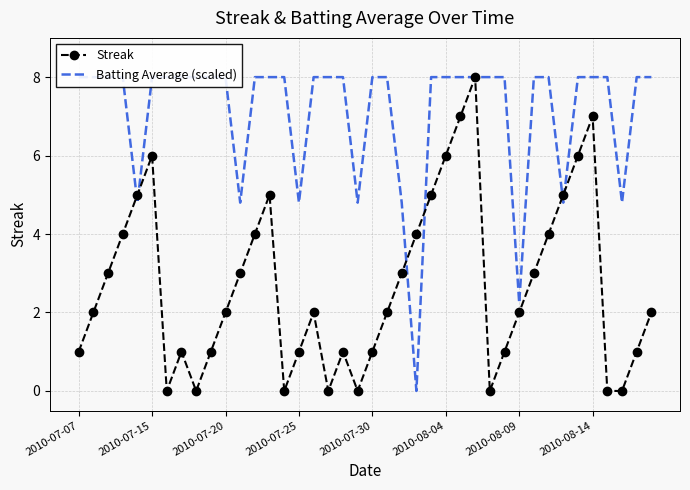

What is the value of the Streak point at the 31st from the left?

2.0